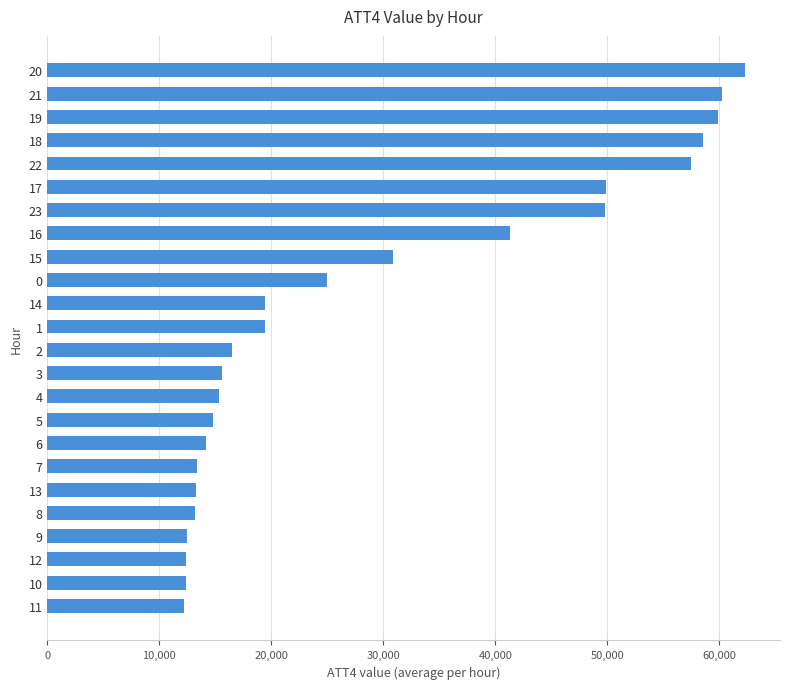

What is the difference between the values at 15 and 17?

19000